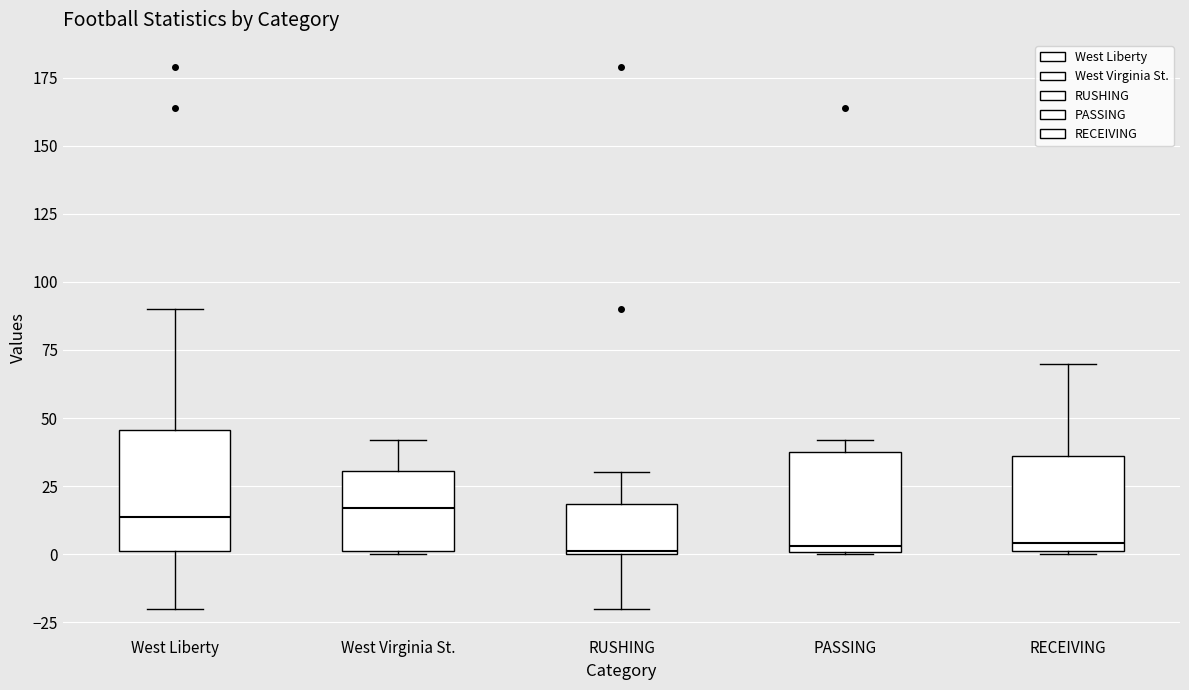

Where is the lower edge of the box for RUSHING on the y-axis? The values are not printed on the chart, so give them approximately, as read against the axis.

0